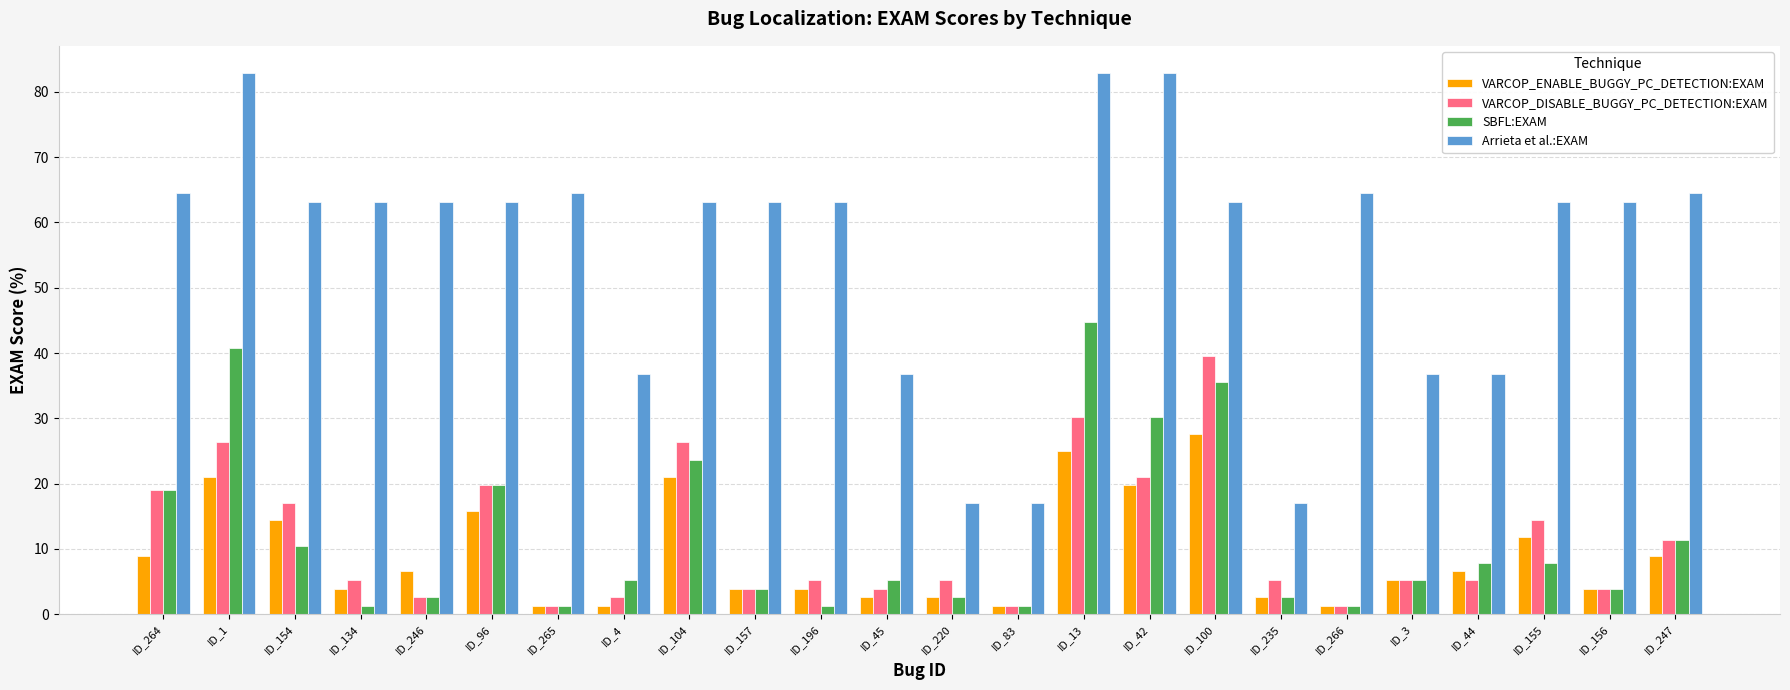

What is the greatest value displayed?

82.9